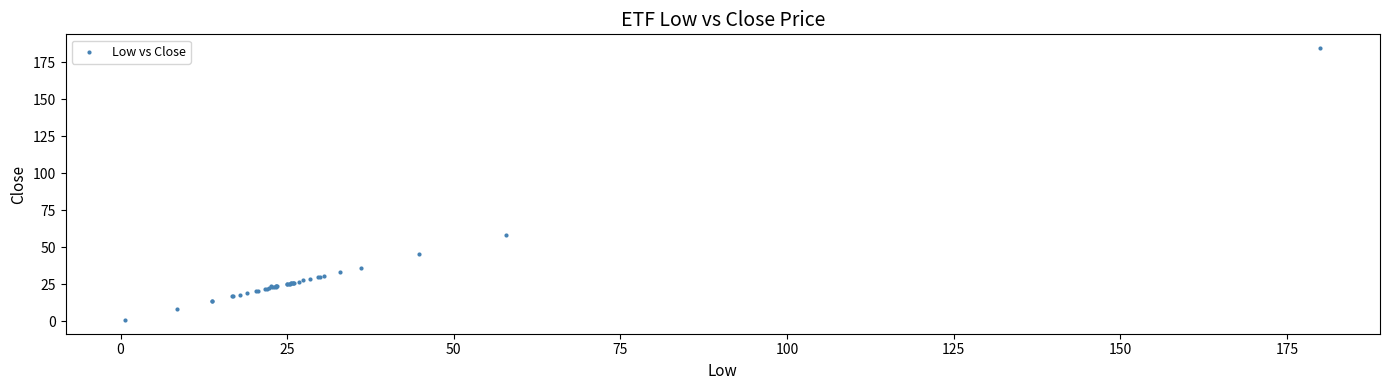

What Y value in the scatter plot is closest to 92?

58.5